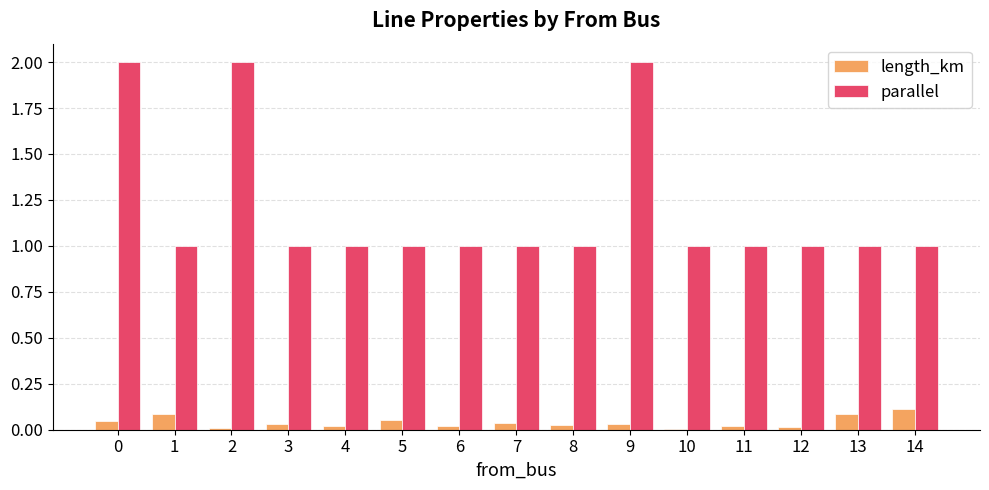

Are the bars horizontal?

No